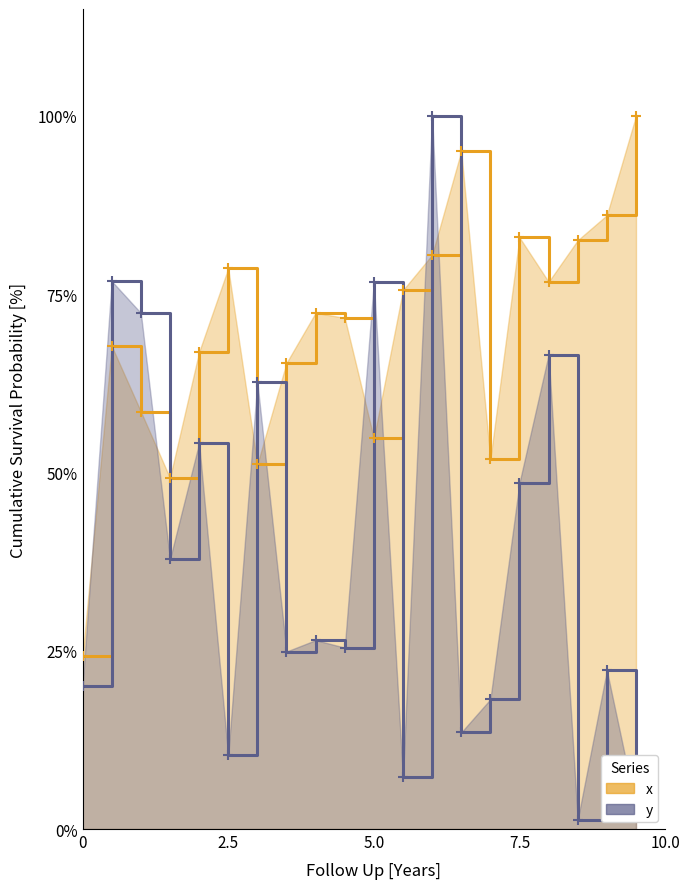

At how many categories does at least one series exceed 0?

20